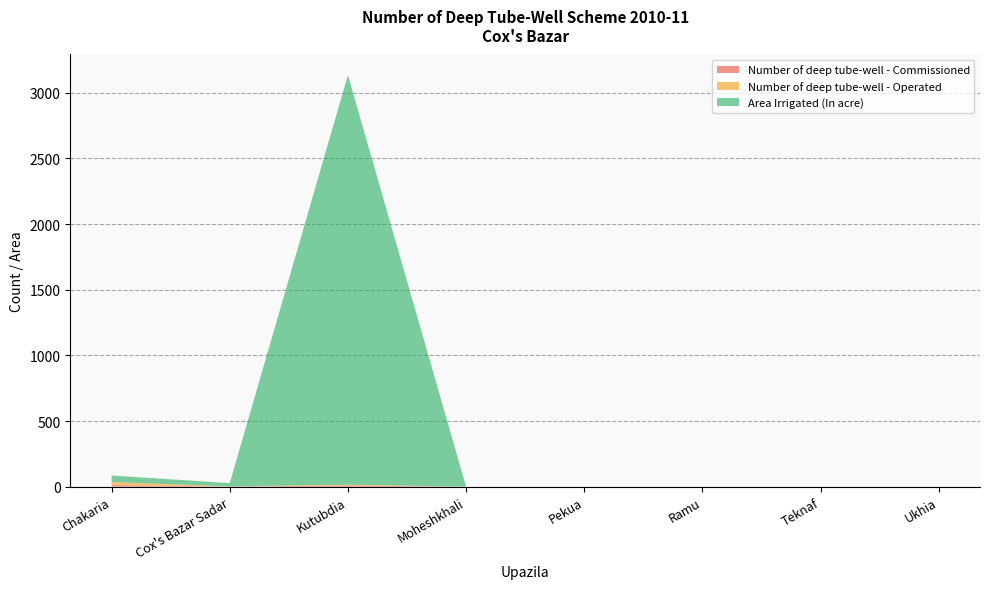

Reading left to right, extract all data points from this chart.

Number of deep tube-well - Commissioned: 12	1	9	0	0	0	0	0
Number of deep tube-well - Operated: 23	1	6	0	0	0	0	0
Area Irrigated (In acre): 50	25	3120	0	0	0	0	0